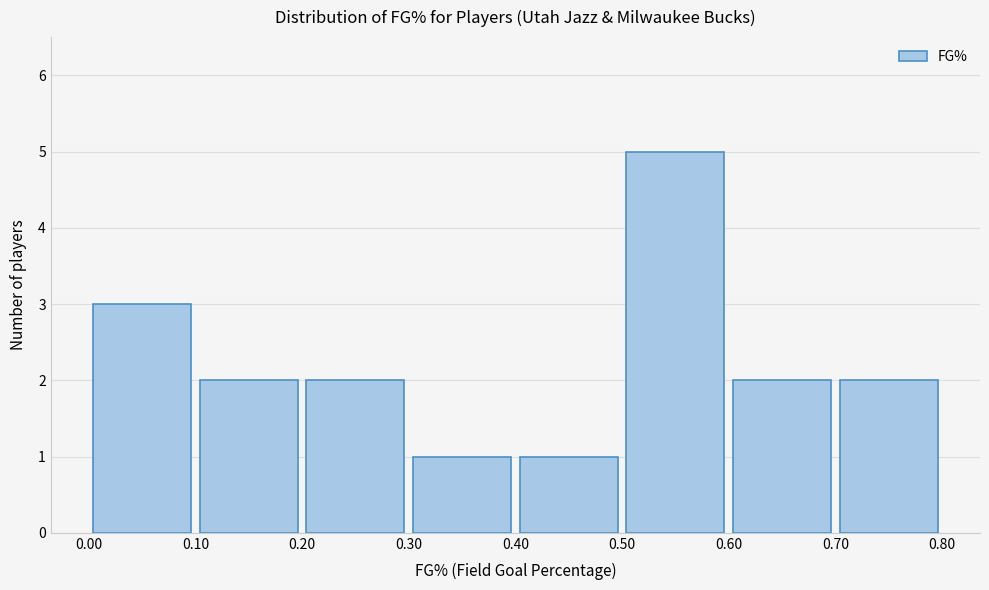

Which range on the x-axis has the tallest bar?

0.50 to 0.60